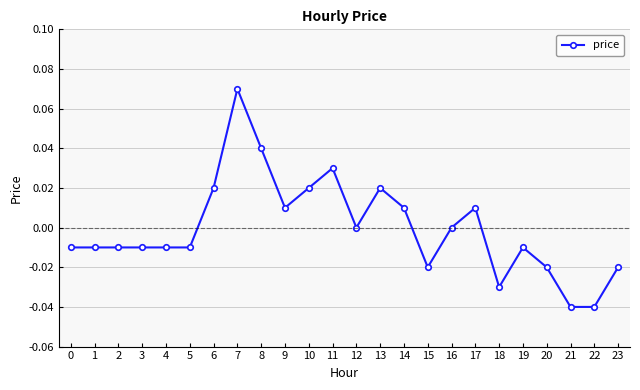

Between 4 and 9, which is larger?

9